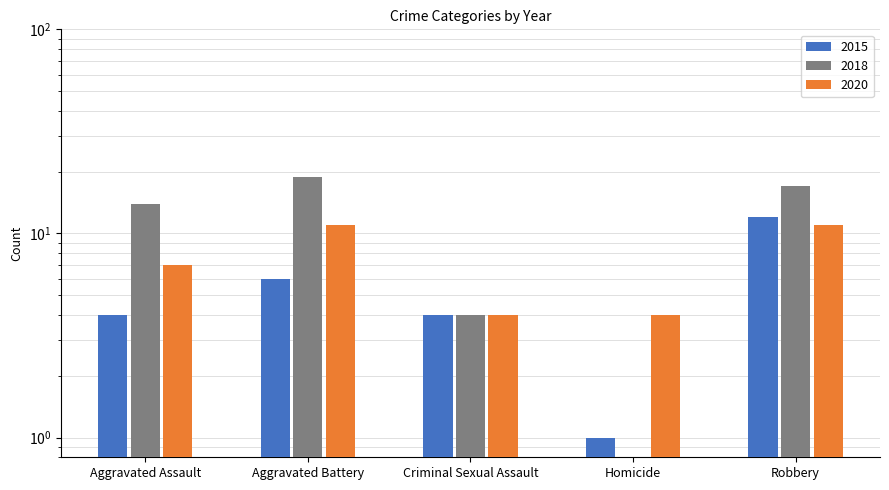

Count the number of data series in this chart.

3